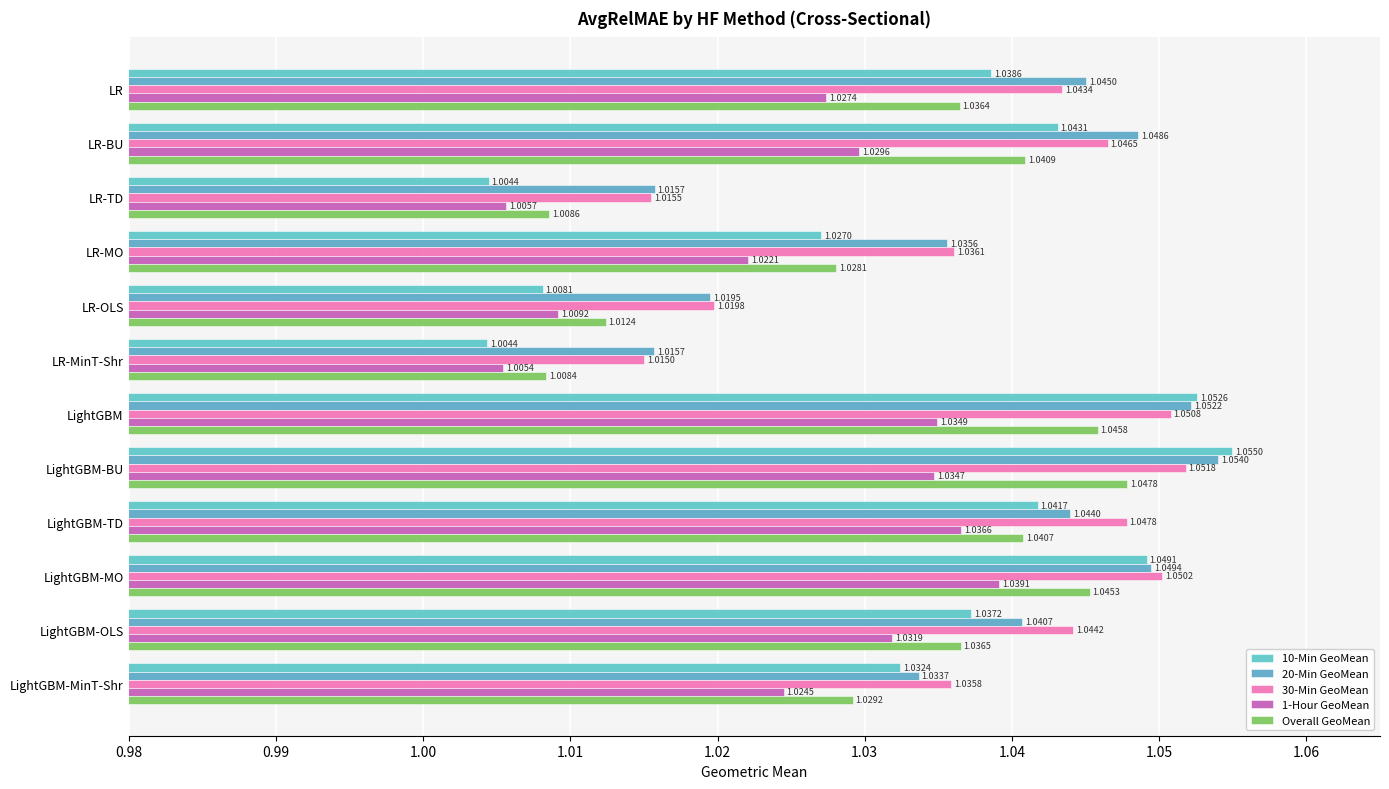

How many series are shown in this chart?

5